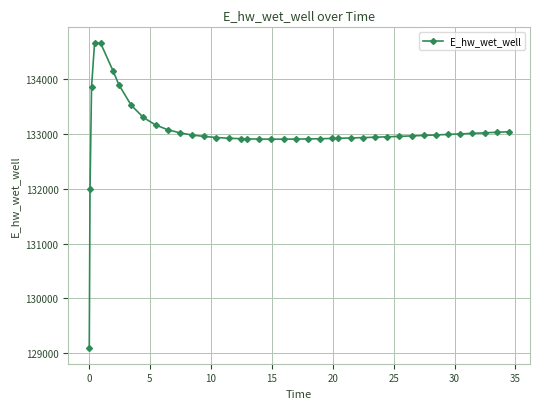

What is the value of the 20th point from the left?

132906.6